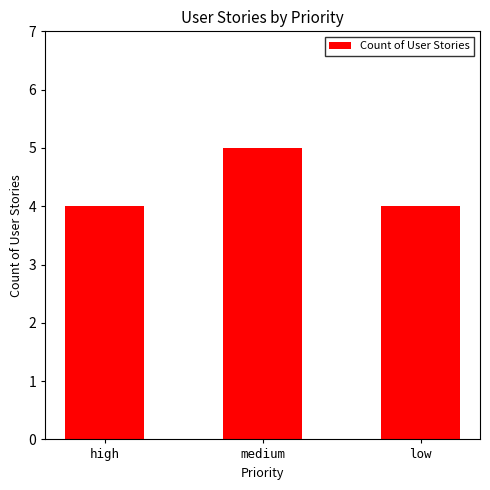

Reading left to right, transcribe all the data shown in this chart.

4	5	4